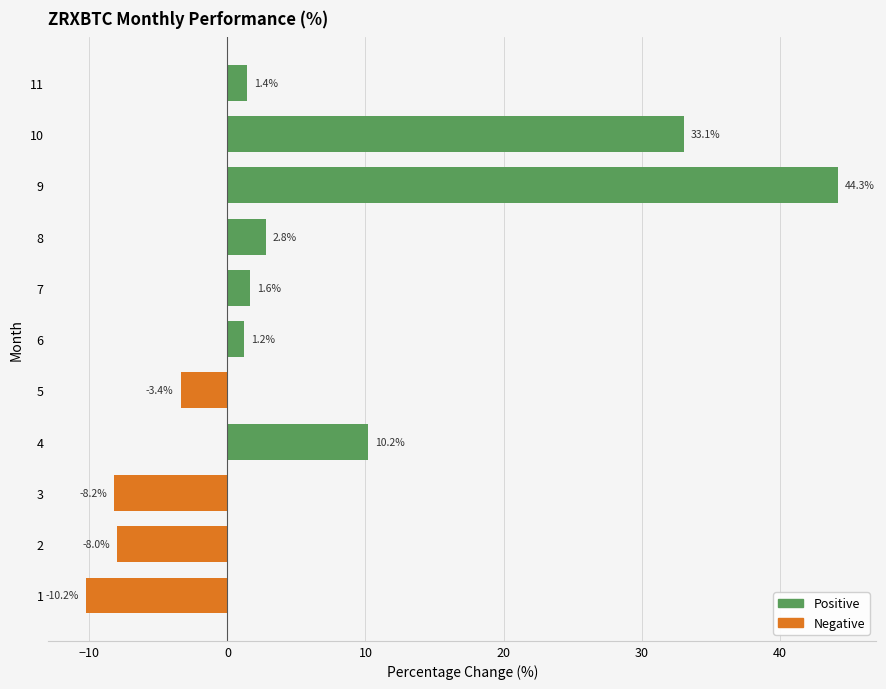

How many negative values are there?

4